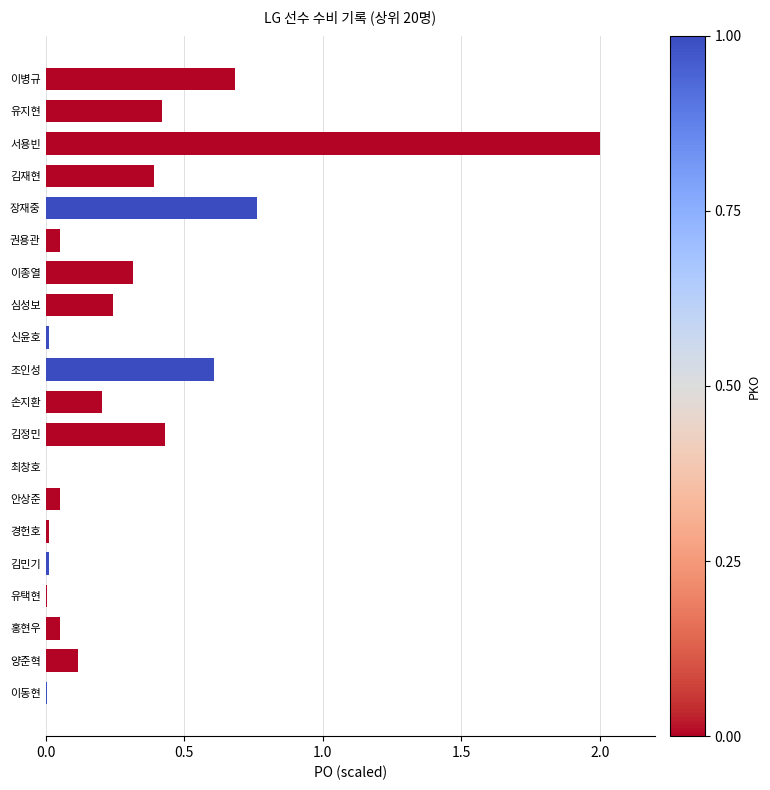

At which category does the chart reach its peak across all series?

서용빈